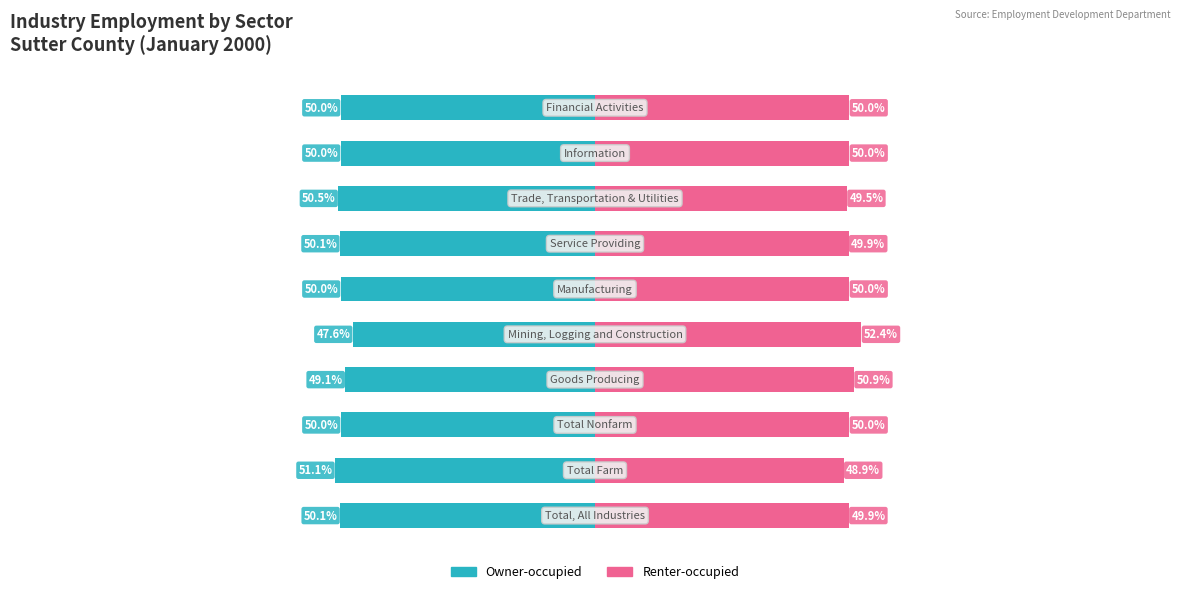

How many series are shown in this chart?

2